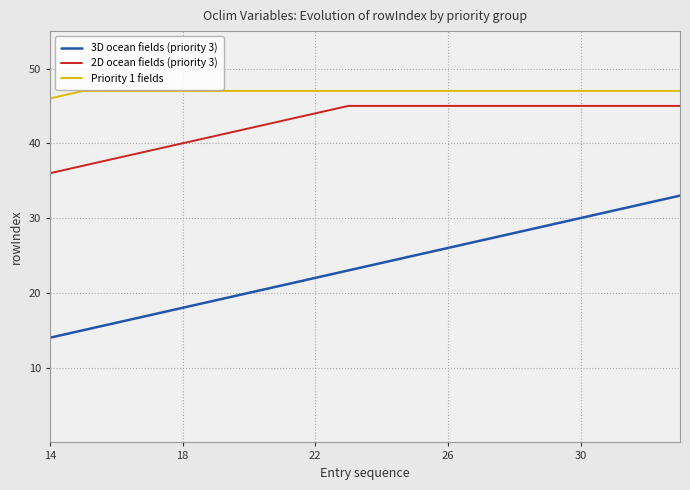

Which series has the largest range (max minus min)?

3D ocean fields (priority 3)